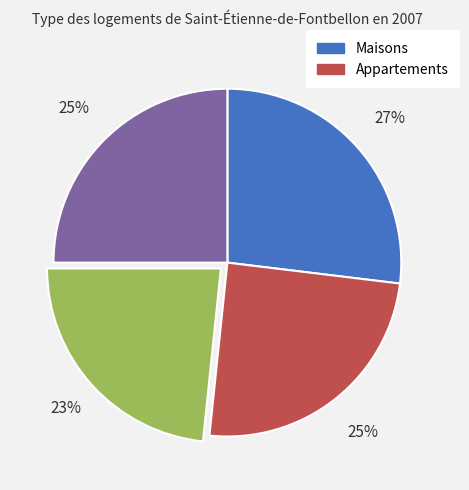

To the nearest percent, what is the difference between the largest and smallest slice percentages?

4%